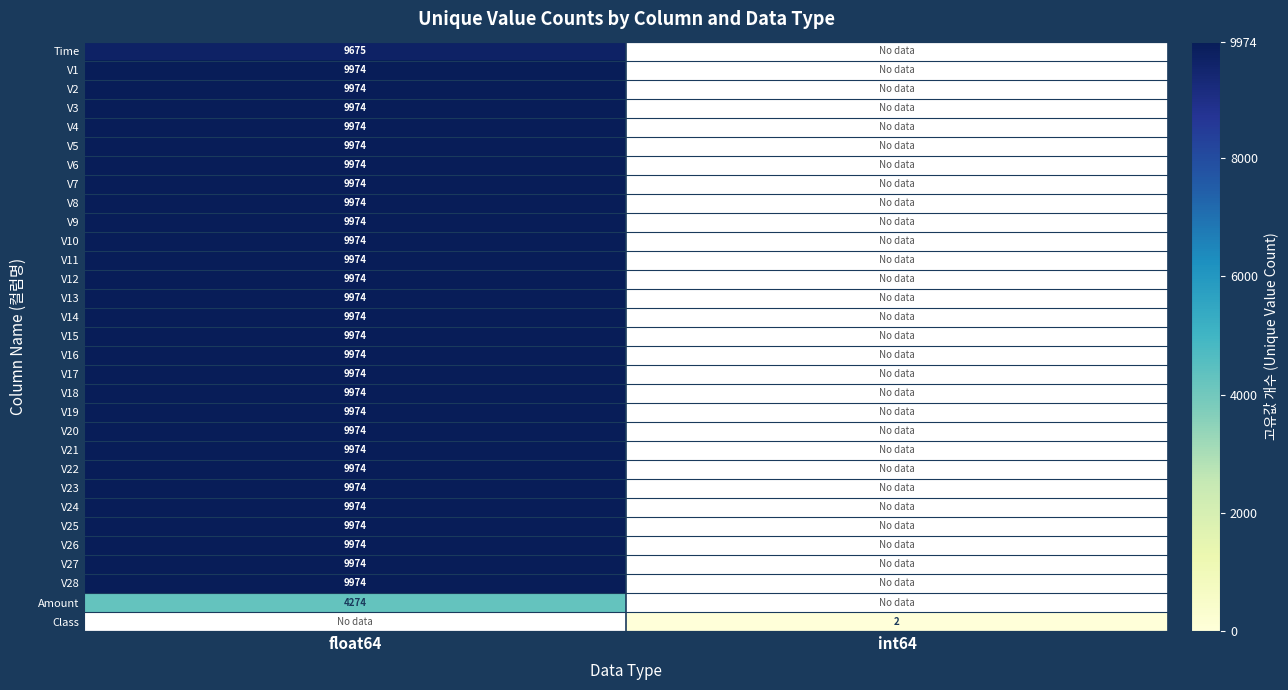

Is it true that V27 equals 9974 at float64?

True